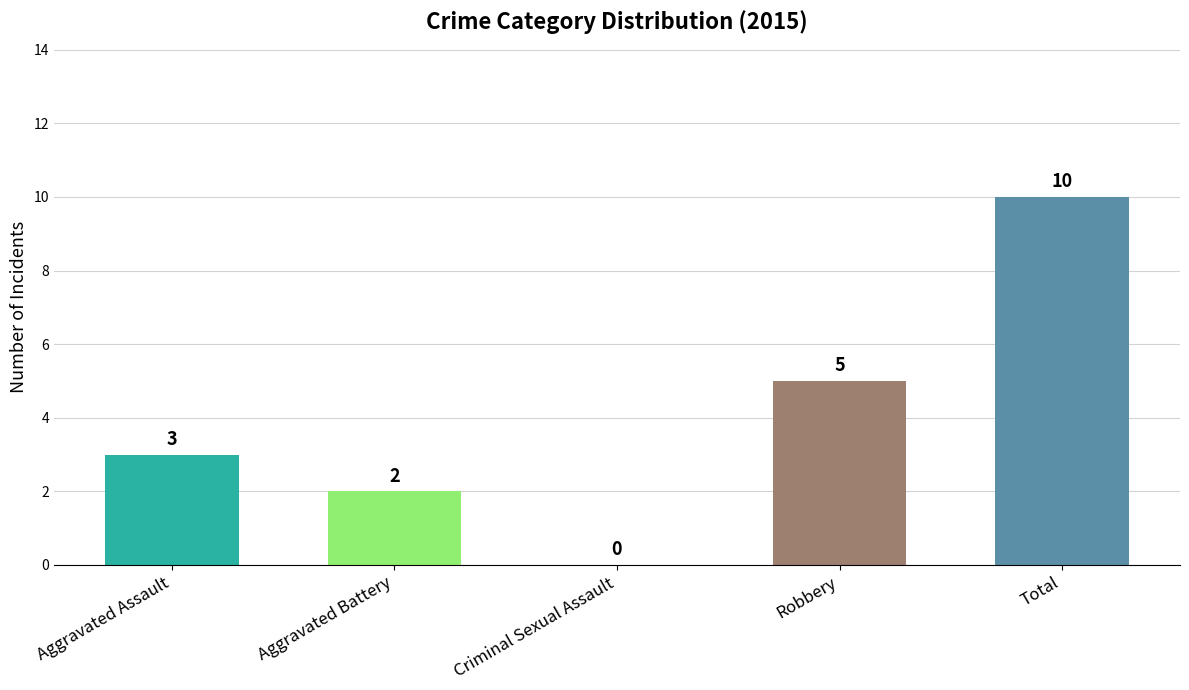

Between Robbery and Aggravated Battery, which is larger?

Robbery